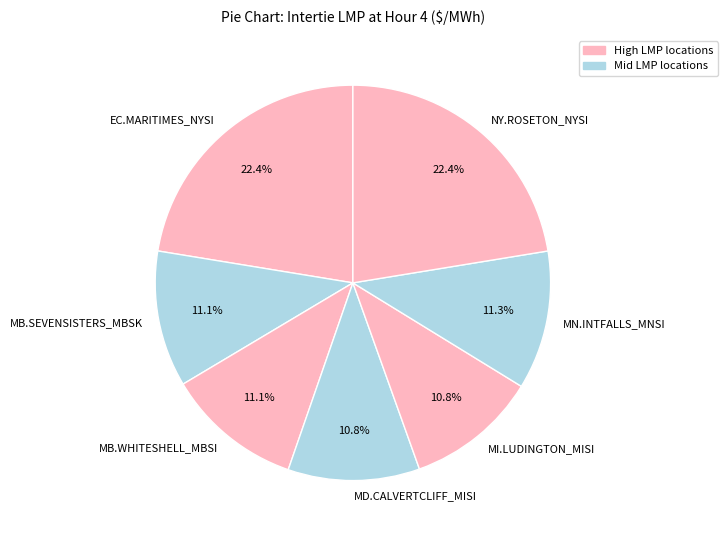

Does any single category account for the majority?

No